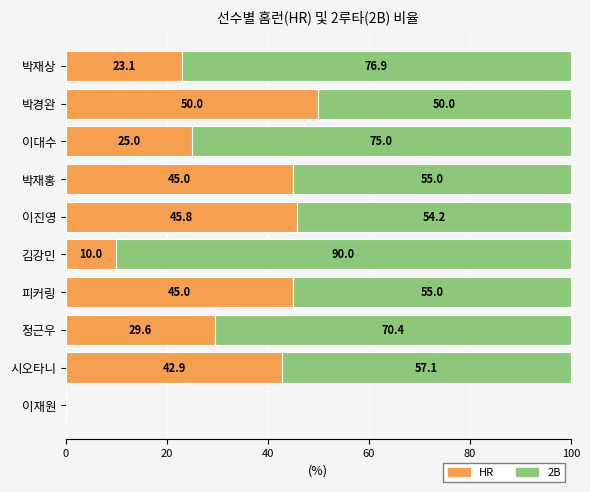

What is the highest value of the HR series?

50.0